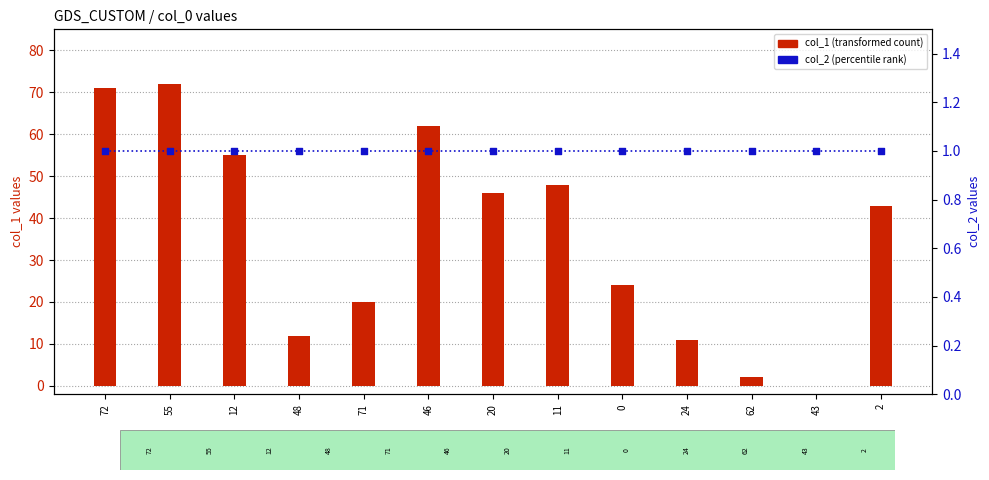

Is the value of col_1 (transformed count) at 11 greater than the value of col_2 (percentile rank) at 55?

Yes